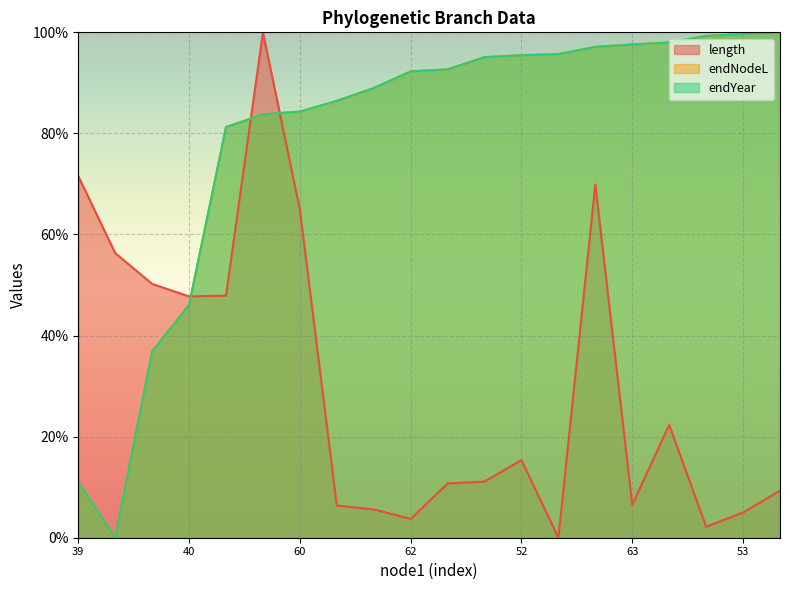

What is the sum of all endYear values?

1581.6